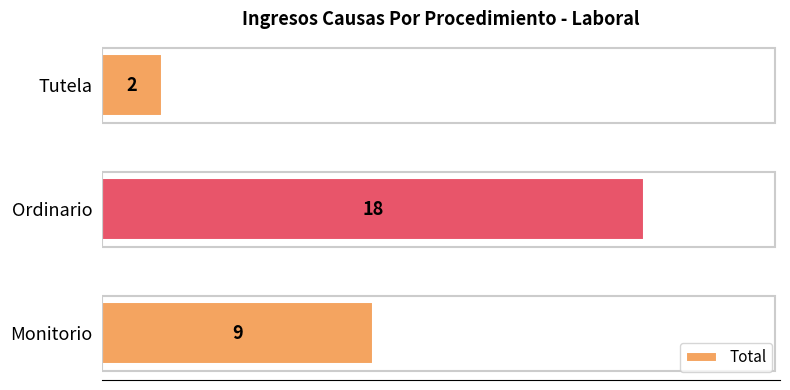

Which label corresponds to the smallest value in the chart?

Tutela